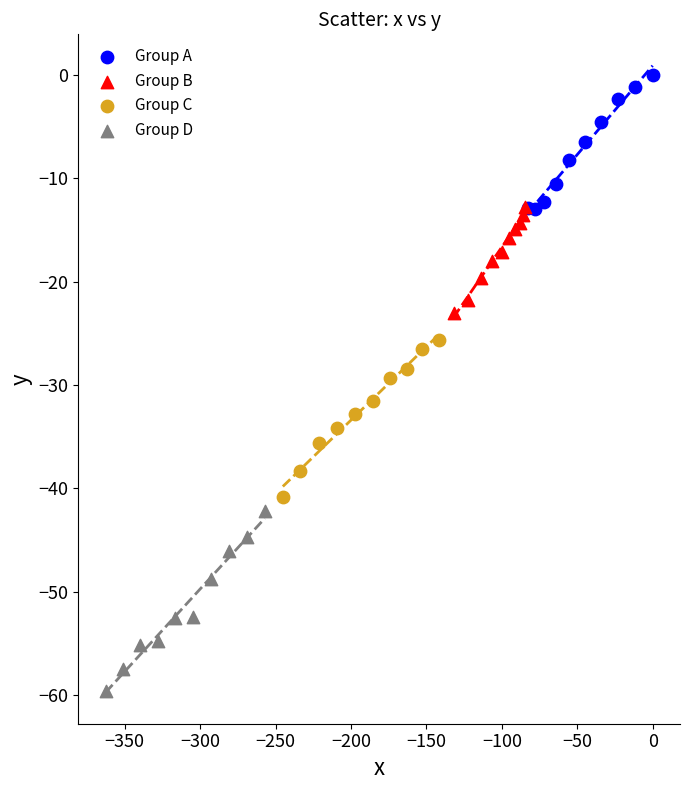

Which series has the largest Y range (max minus min)?

Group D